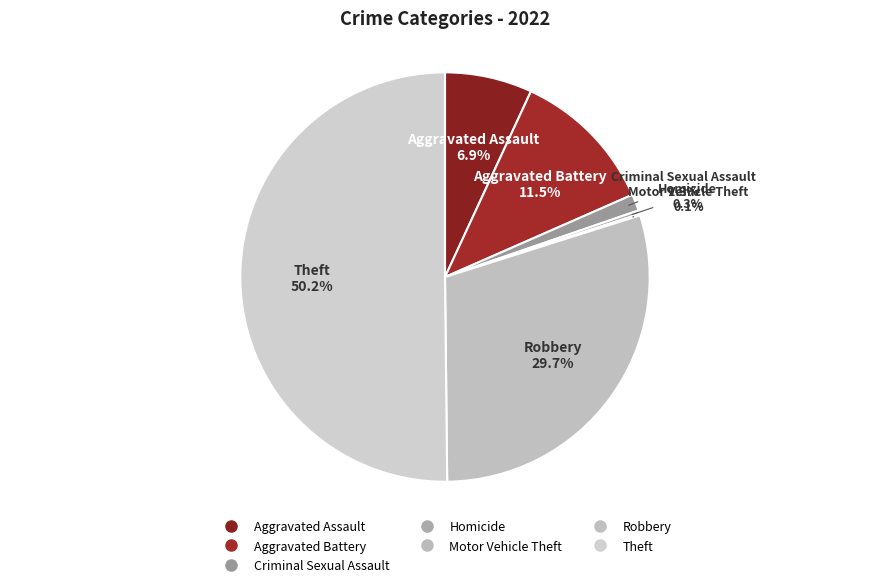

Rank the categories by value from highest to lowest.

Theft, Robbery, Aggravated Battery, Aggravated Assault, Criminal Sexual Assault, Homicide, Motor Vehicle Theft